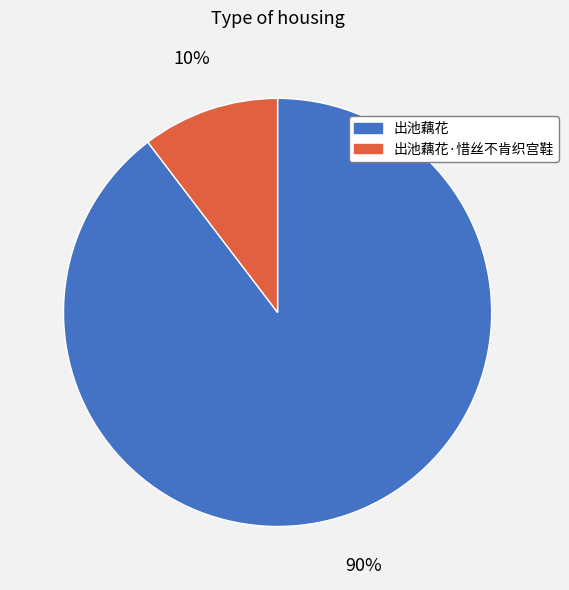

Between 出池藕花·惜丝不肯织宫鞋 and 出池藕花, which is larger?

出池藕花